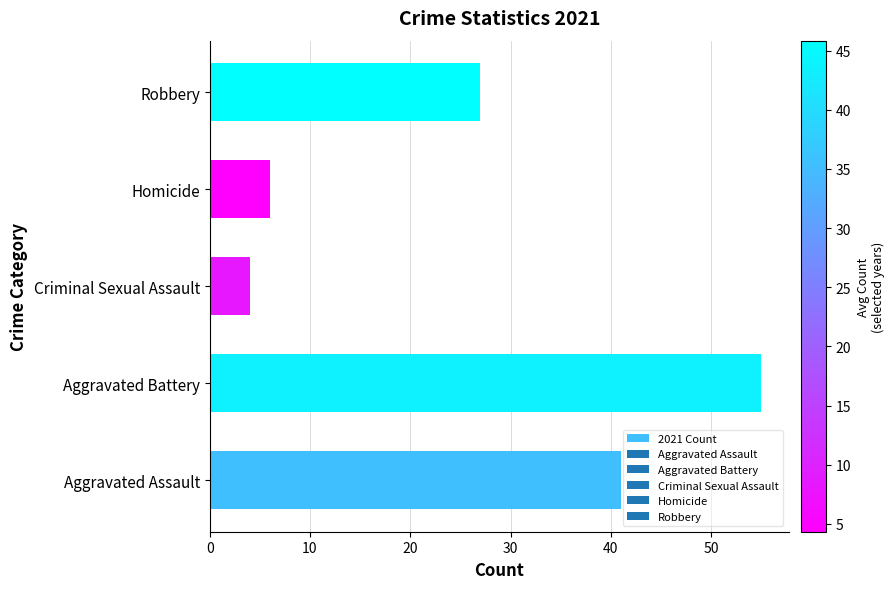

Reading bottom to top, what are all the values shown in this chart?

Aggravated Assault=41	Aggravated Battery=55	Criminal Sexual Assault=4	Homicide=6	Robbery=27